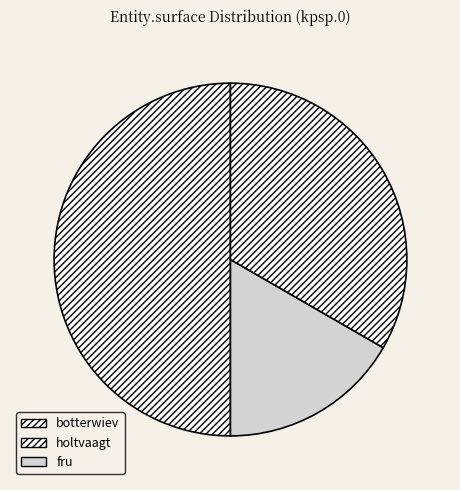

How many segments does this pie chart have?

3